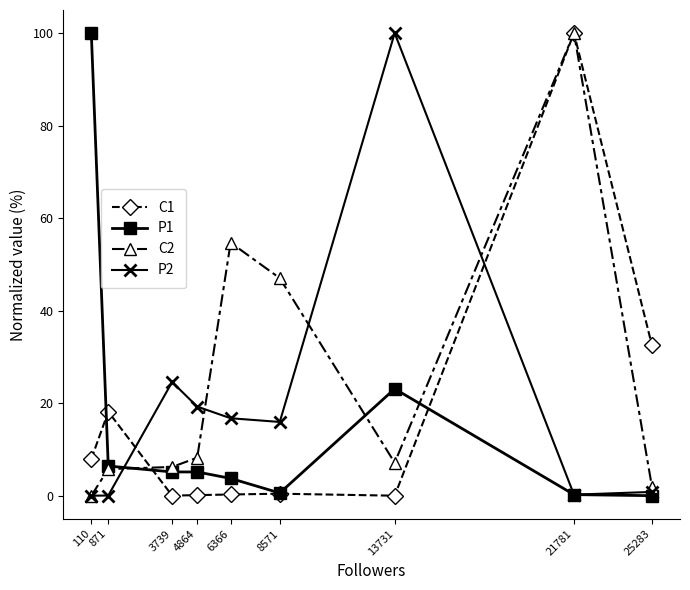

What is the approximate value of P1 at 4864?

5.1